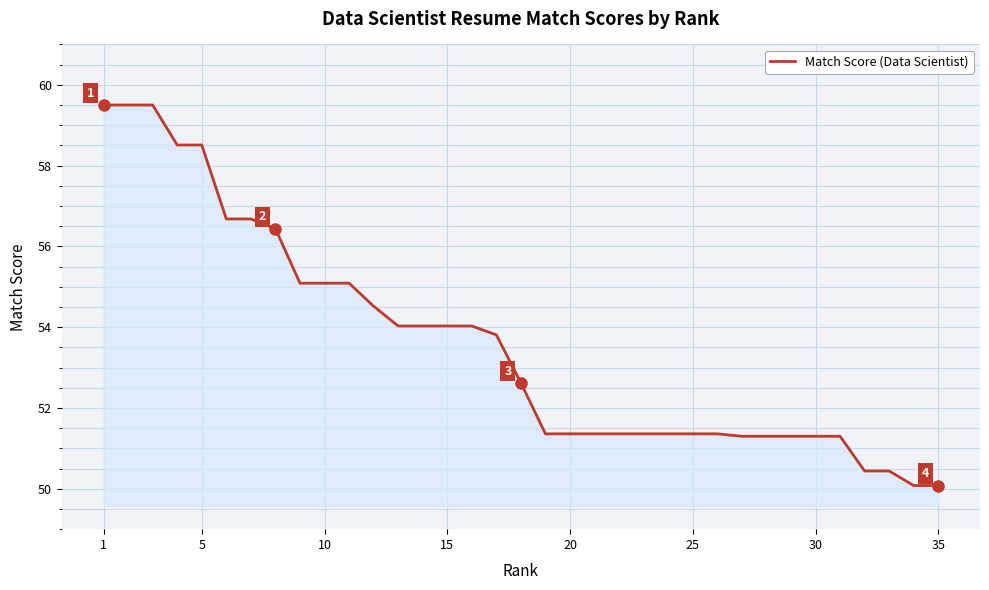

What is the maximum value shown in the chart?

59.5